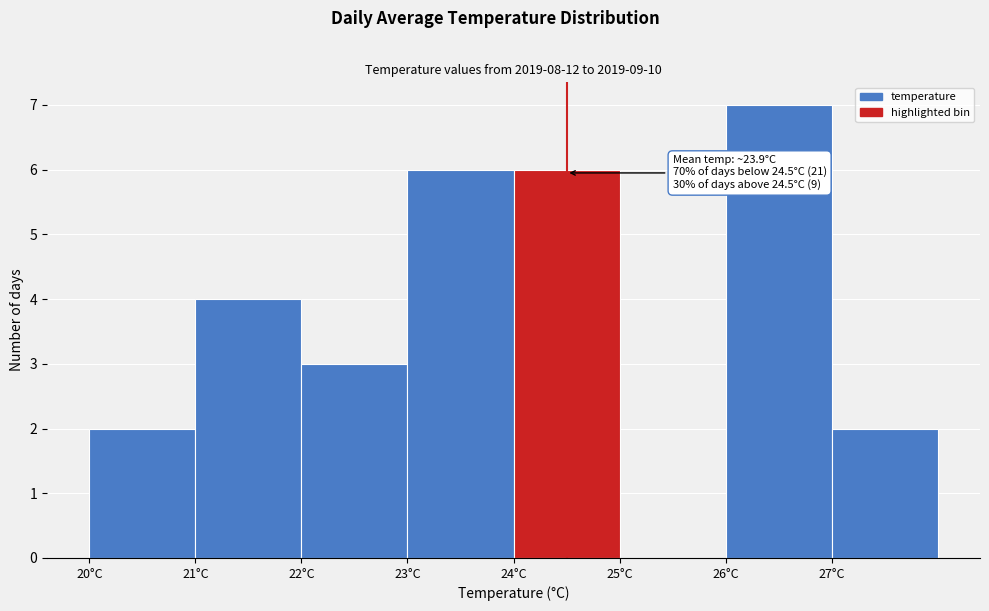

Which range on the x-axis has the tallest bar?

26 to 27